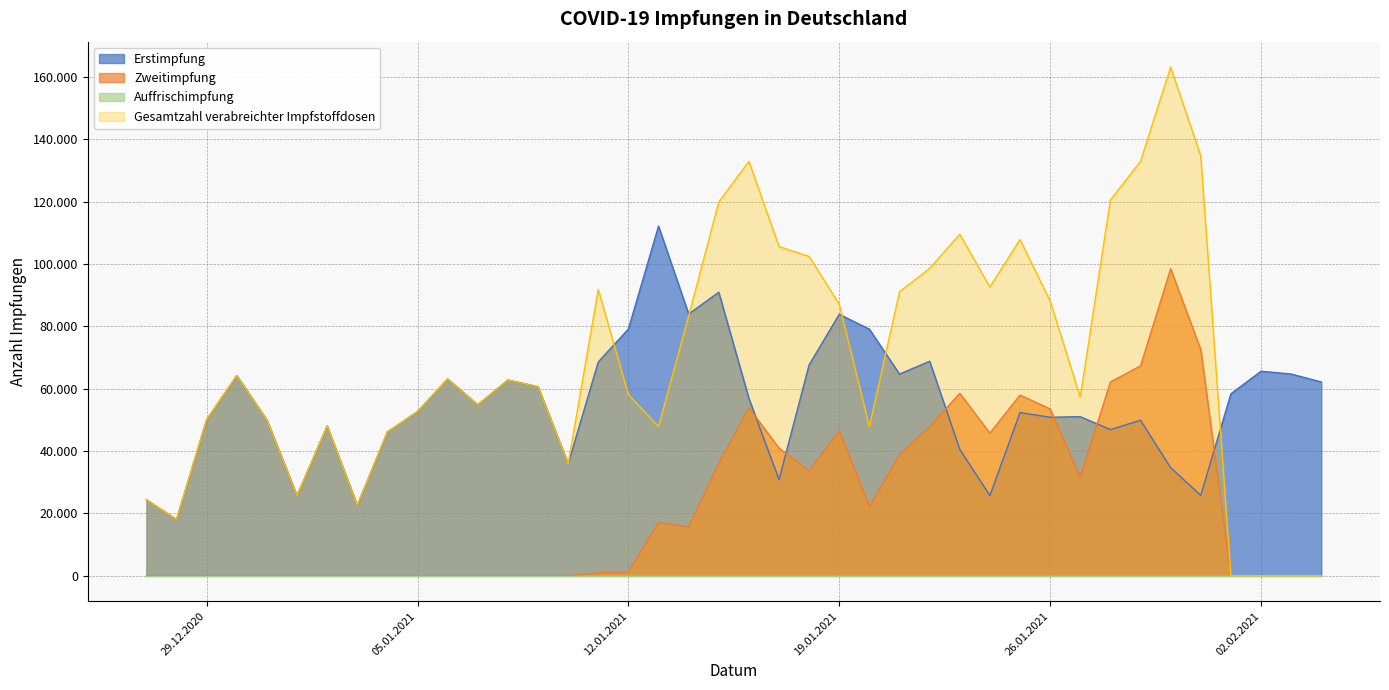

Which label corresponds to the largest value in the chart?

30.01.2021